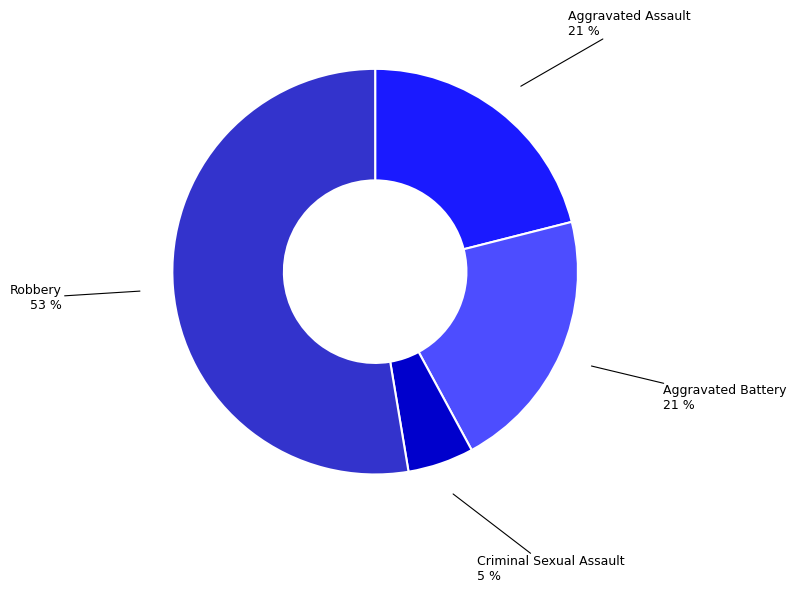

To the nearest percent, what percentage of the pie is Aggravated Assault?

21%